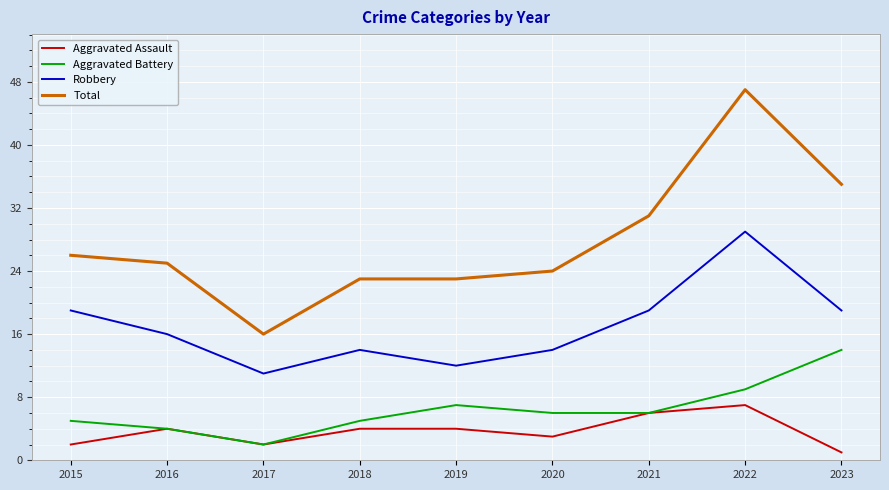

Rank the series by their maximum value, from lowest to highest.

Aggravated Assault, Aggravated Battery, Robbery, Total